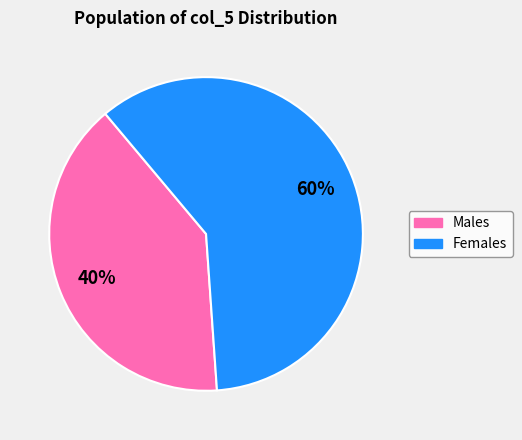

Does any single category account for the majority?

Yes